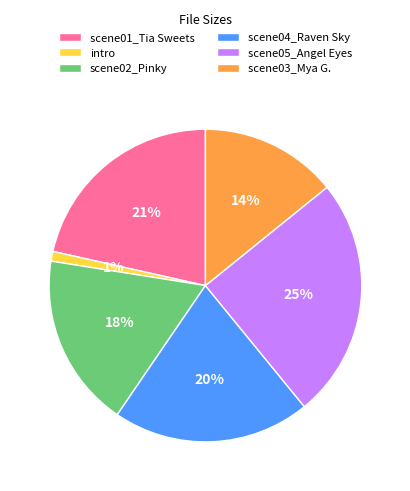

Rank the categories by value from highest to lowest.

scene05_Angel Eyes, scene01_Tia Sweets, scene04_Raven Sky, scene02_Pinky, scene03_Mya G., intro